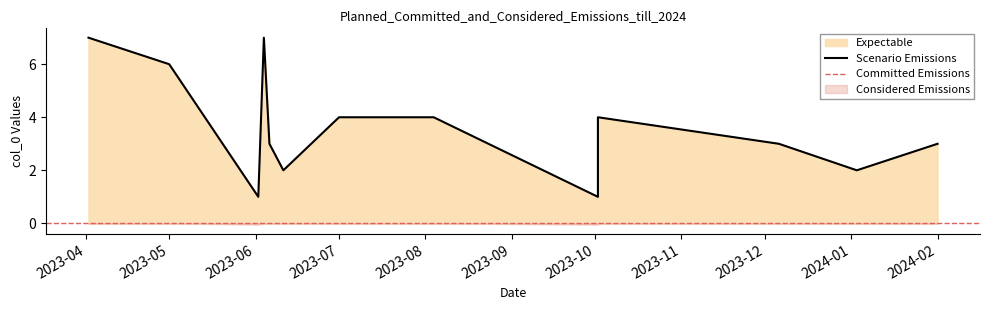

Rank the categories by value from lowest to highest.

2023-10-02, 2023-06-02, 2023-06-11, 2024-01-03, 2023-06-06, 2023-12-06, 2024-02-01, 2023-08-04, 2023-10-02, 2023-07-01, 2023-05-01, 2023-04-02, 2023-06-04